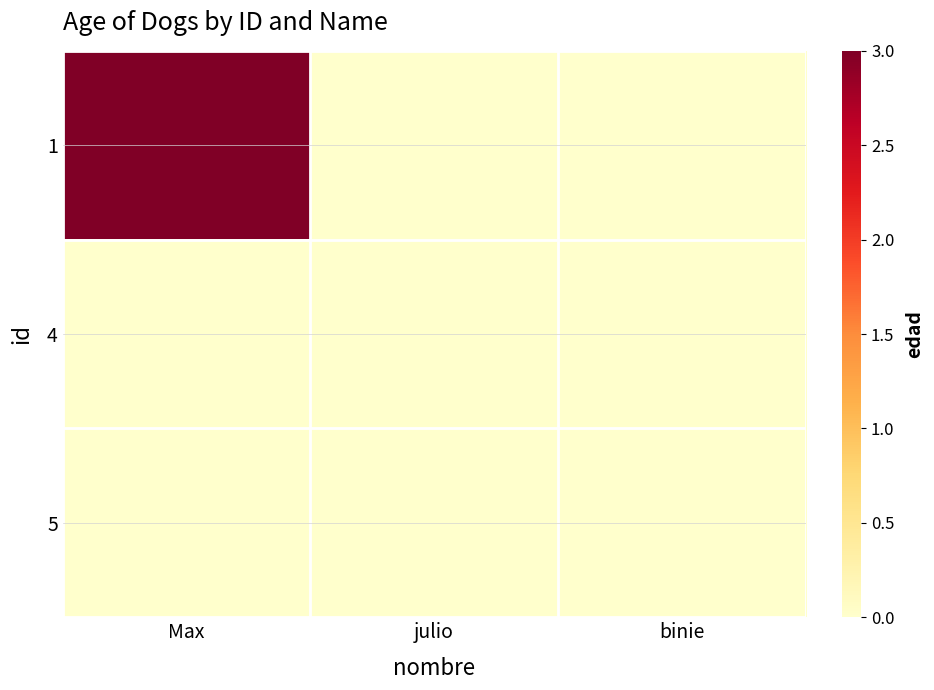

Between Max and binie, which series saw the biggest shift?

1